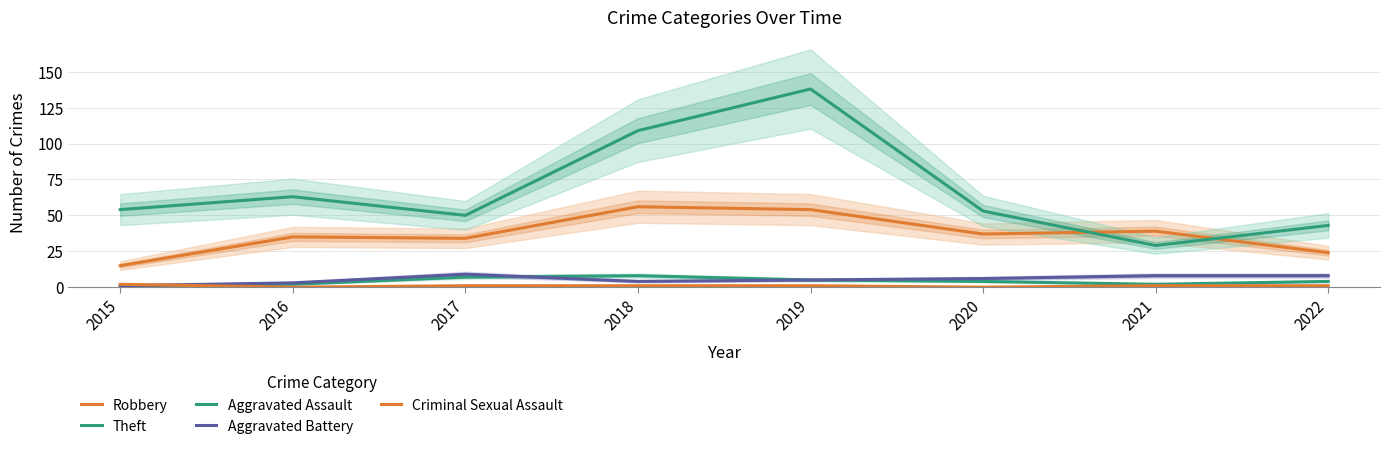

Which series has the largest total across all categories?

Theft